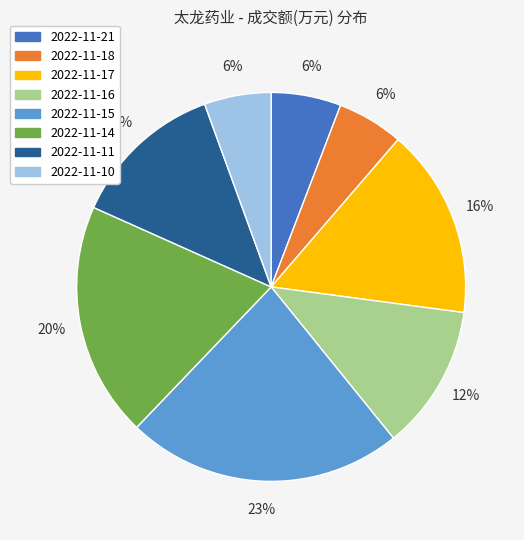

Combined, do 2022-11-11 and 2022-11-16 account for over 50%?

No